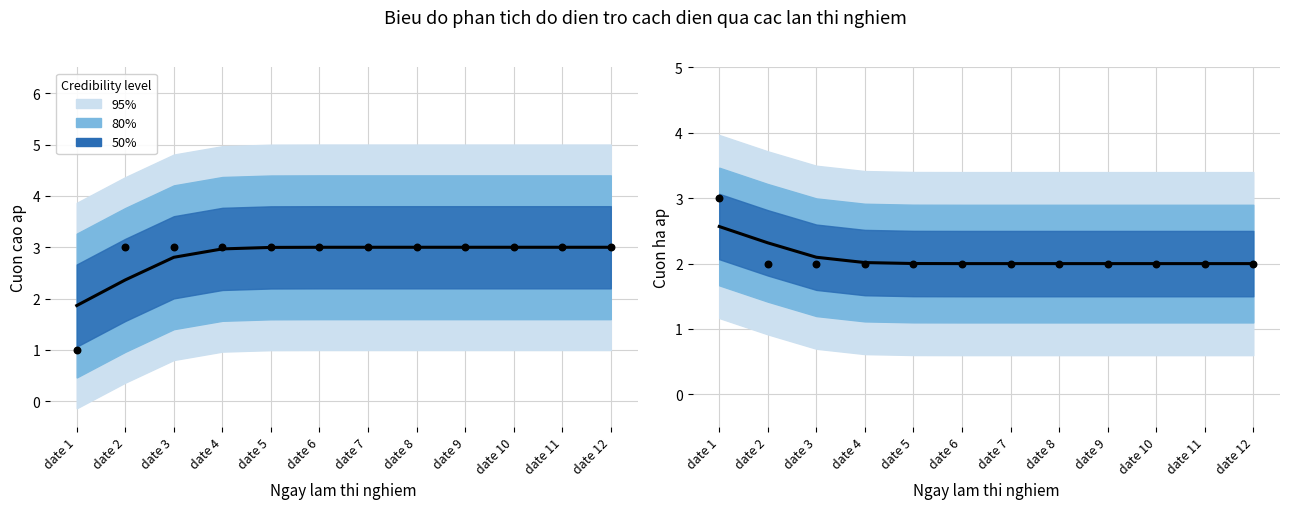

Is the value of Cuon ha ap at date 3 greater than the value of Cuon cao ap at date 8?

No